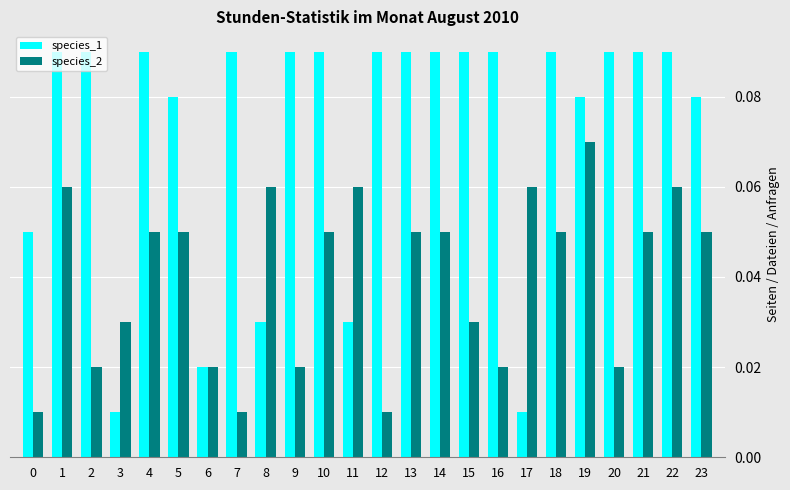

Rank the series by their average value, from lowest to highest.

species_2, species_1